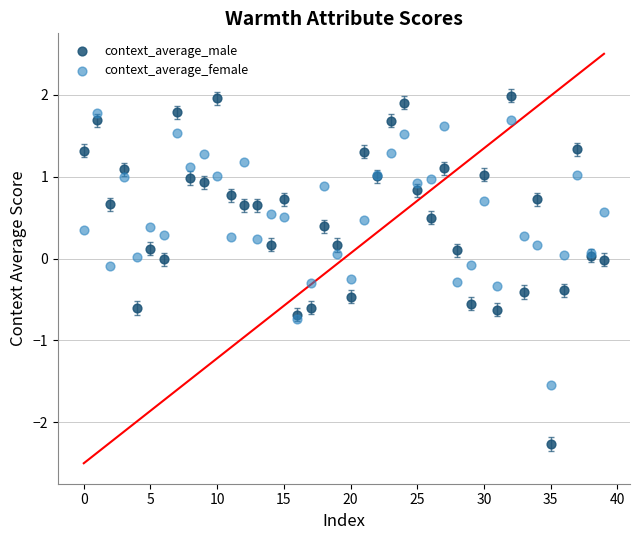

Which series reaches the minimum Y coordinate?

context_average_male